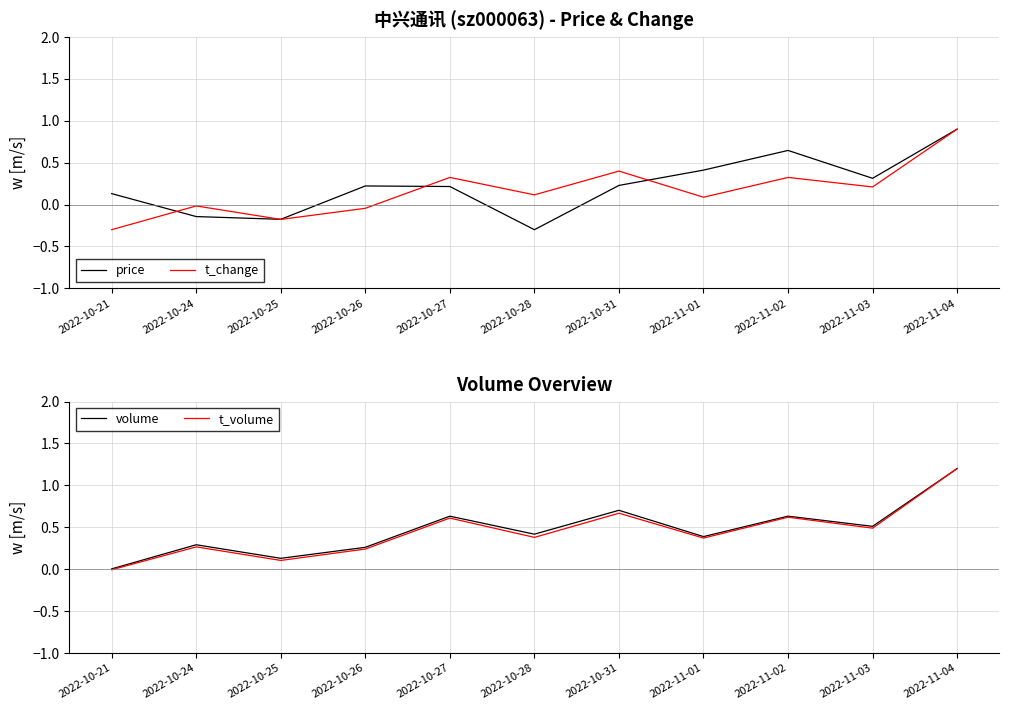

Which series has the widest spread of values?

t_volume